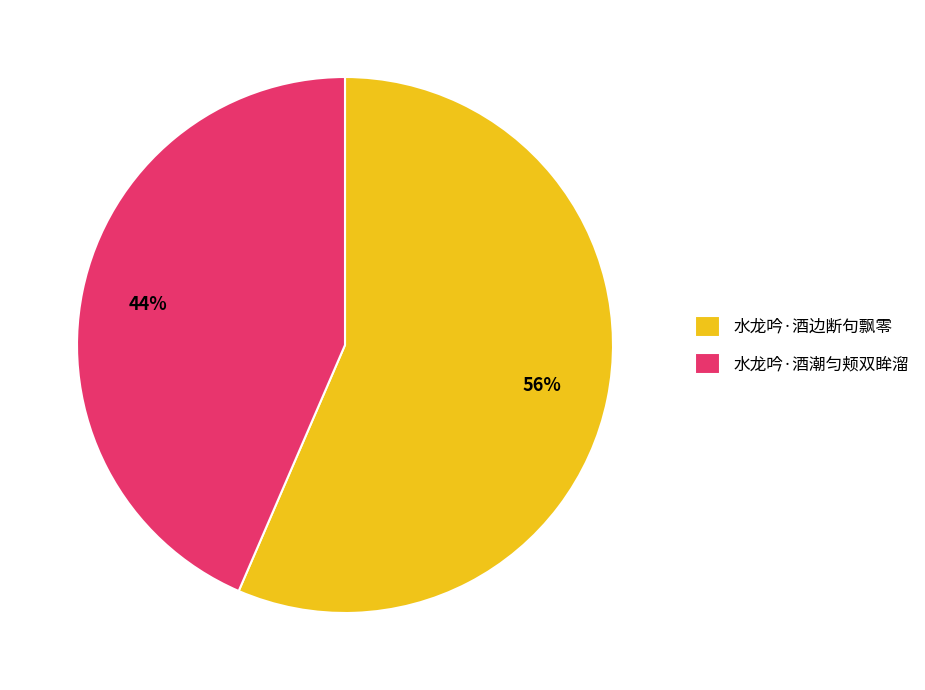

Between 水龙吟·酒边断句飘零 and 水龙吟·酒潮匀颊双眸溜, which is larger?

水龙吟·酒边断句飘零